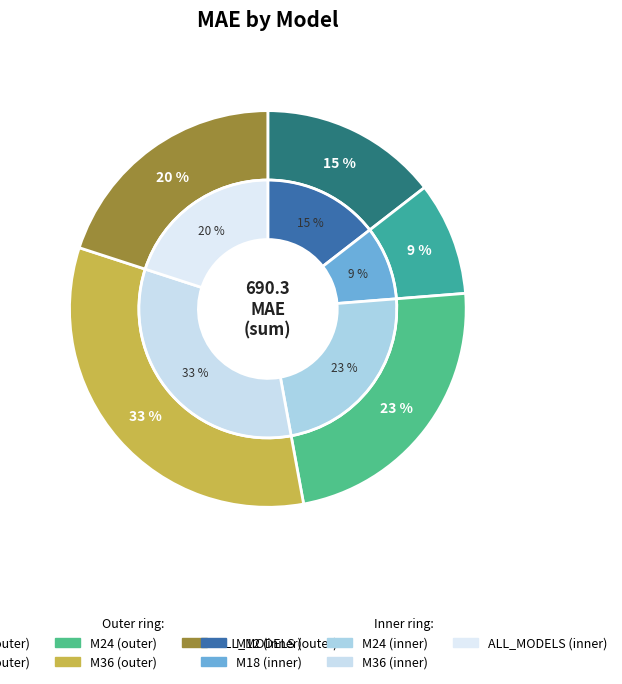

To the nearest percent, what is the combined percentage of M36 and M12?

47%